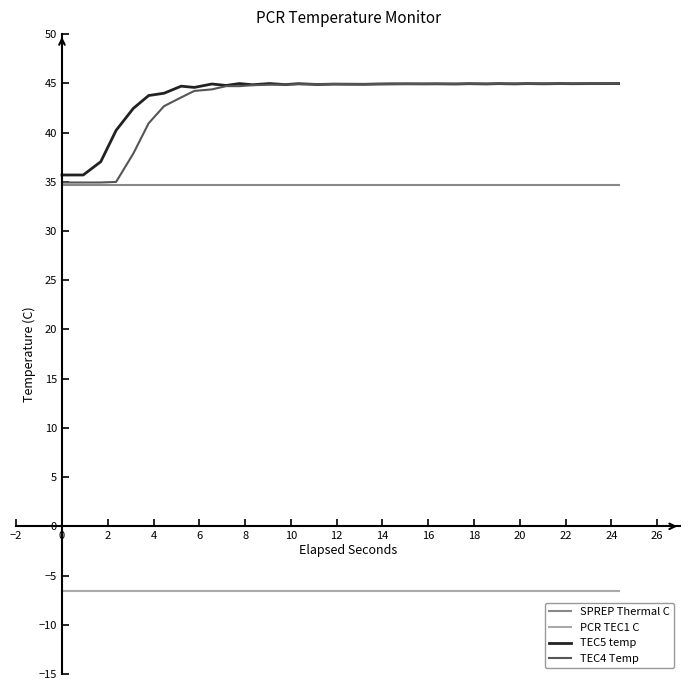

Which series has the largest total across all categories?

TEC5 temp